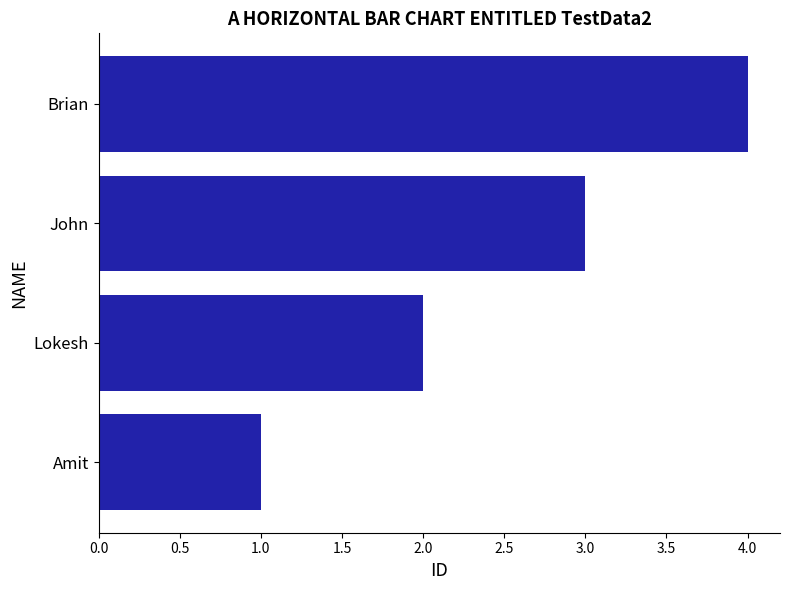

Rank the categories by value from lowest to highest.

Amit, Lokesh, John, Brian